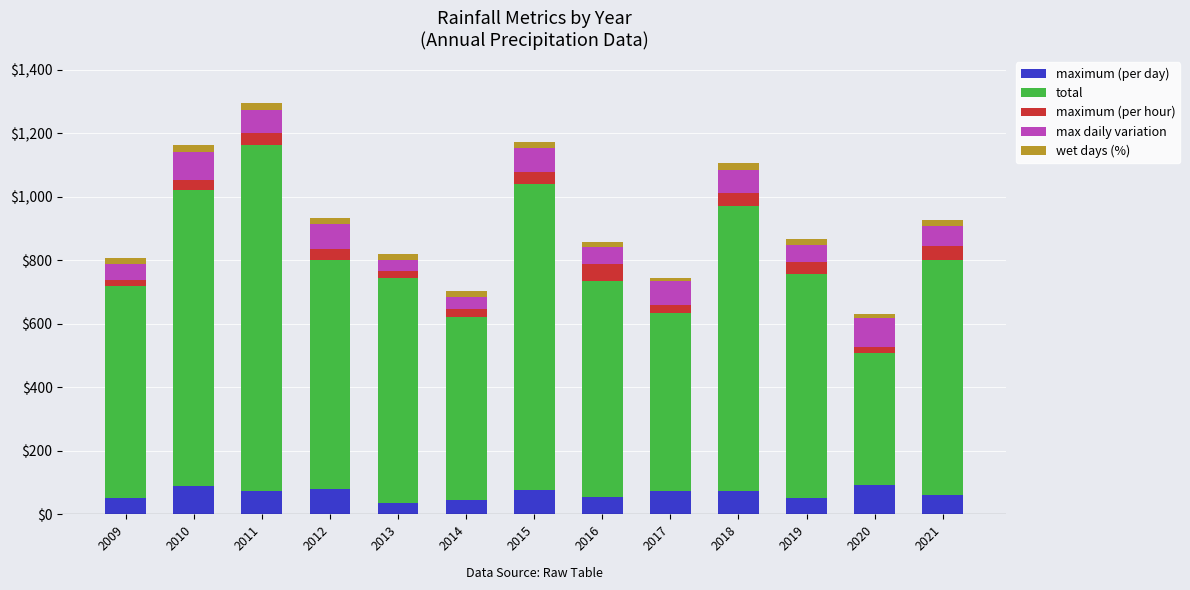

Does the chart contain any negative values?

No